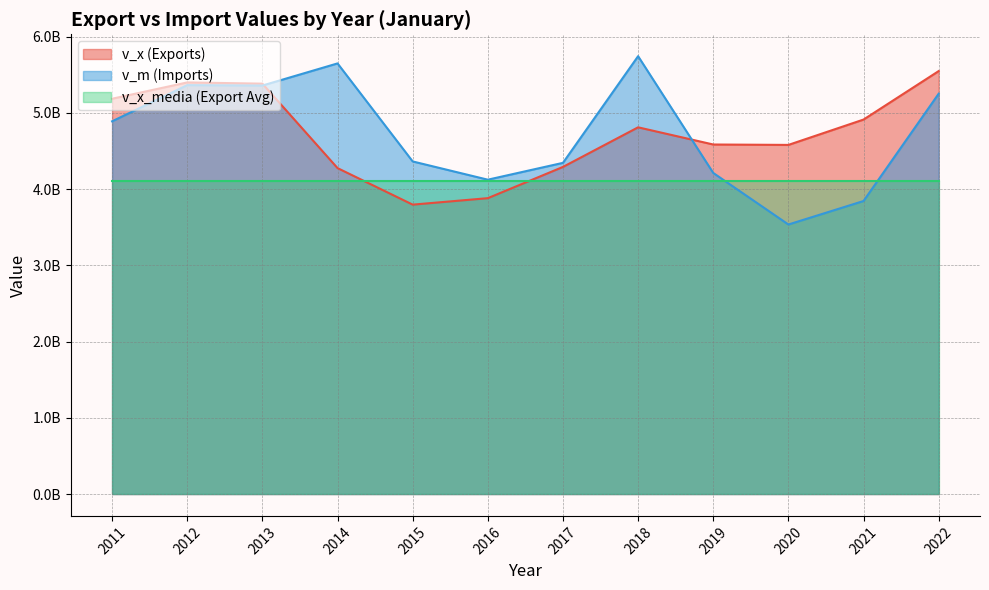

What is the approximate value of v_x at 2013?

5383027831.0